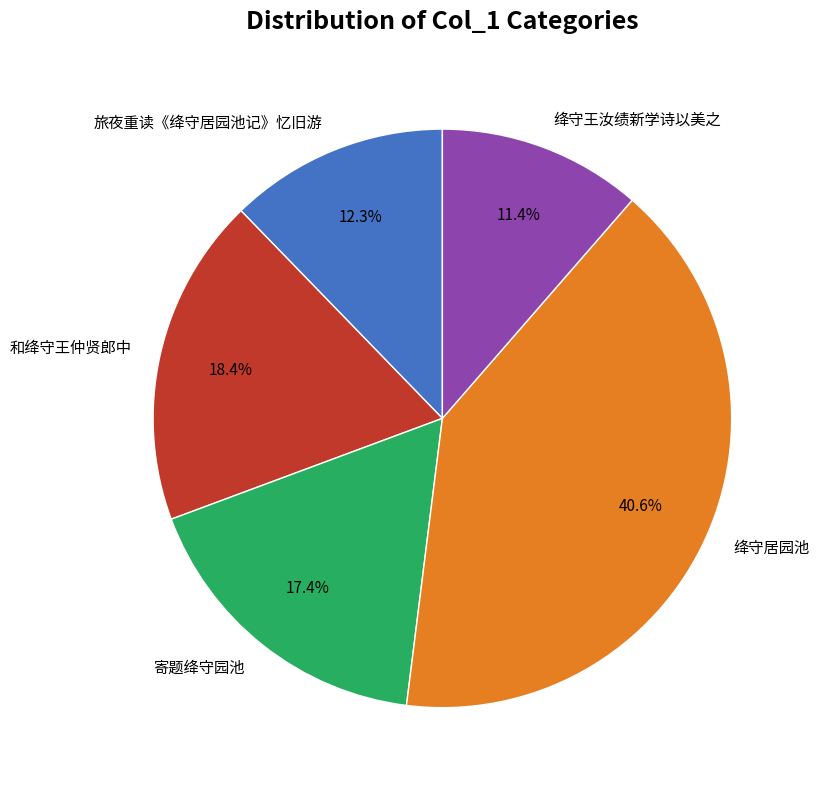

Rank the categories by value from lowest to highest.

绛守王汝绩新学诗以美之, 旅夜重读《绛守居园池记》忆旧游, 寄题绛守园池, 和绛守王仲贤郎中, 绛守居园池